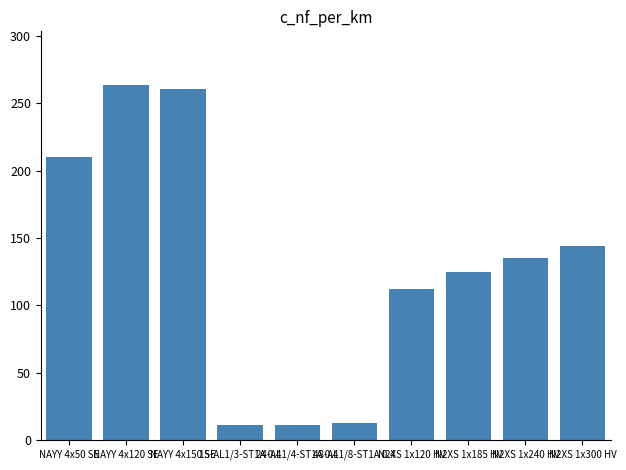

True or false: the data shows 210.0 at NAYY 4x50 SE.

True